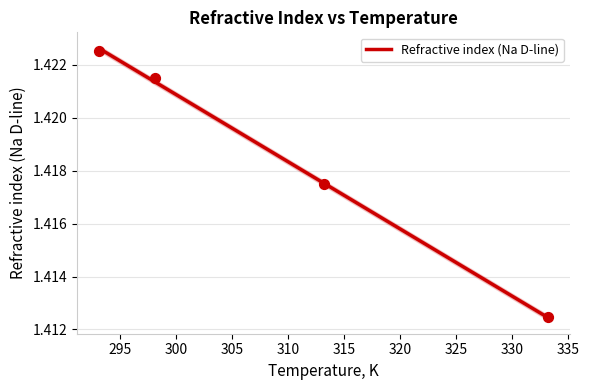

What is the ratio of the value at 293.15 to the value at 333.15?

1.0